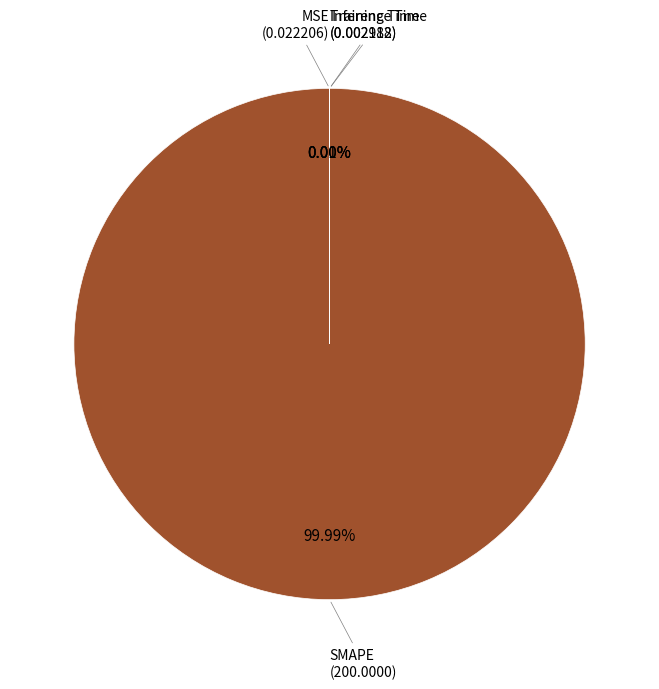

What is the largest slice in the pie chart?

SMAPE